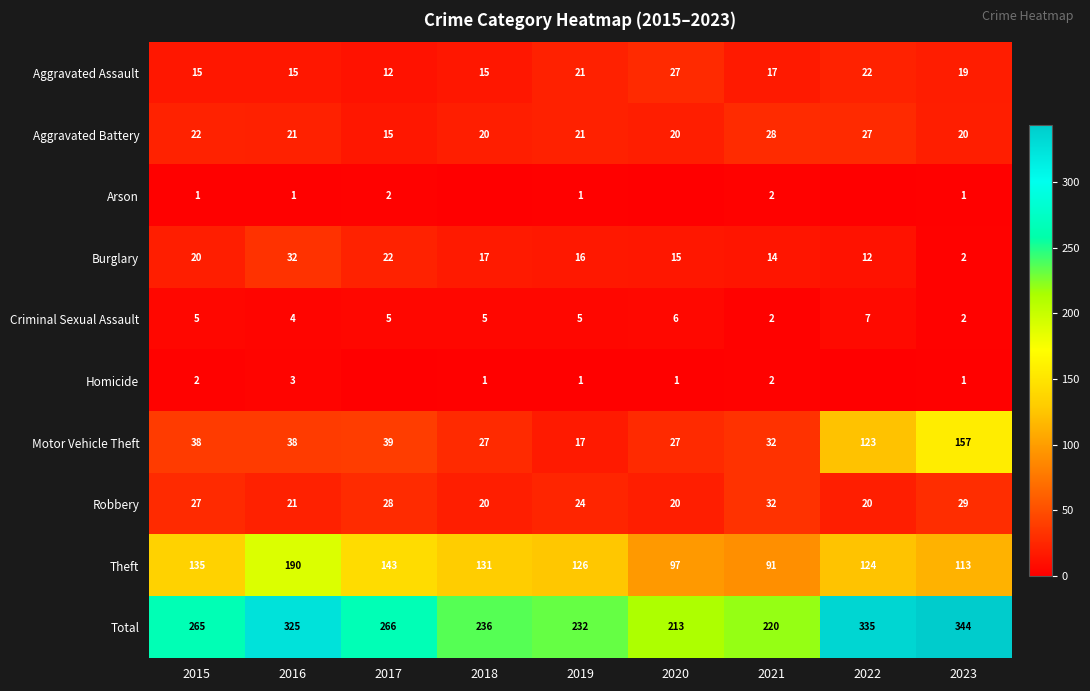

True or false: Arson has a value of 2 at 2019.

False